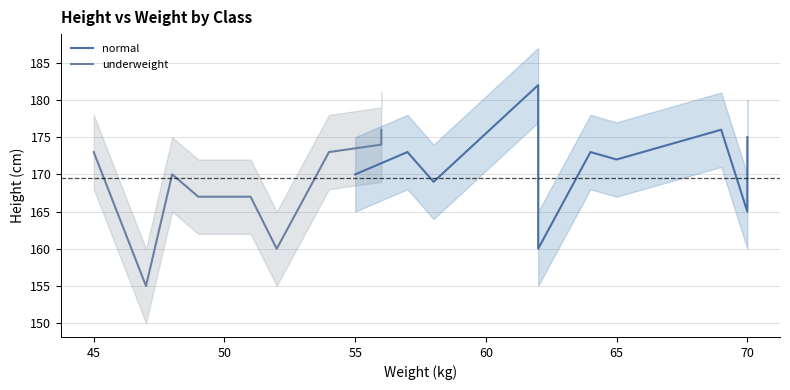

What is the highest value of the underweight series?

176